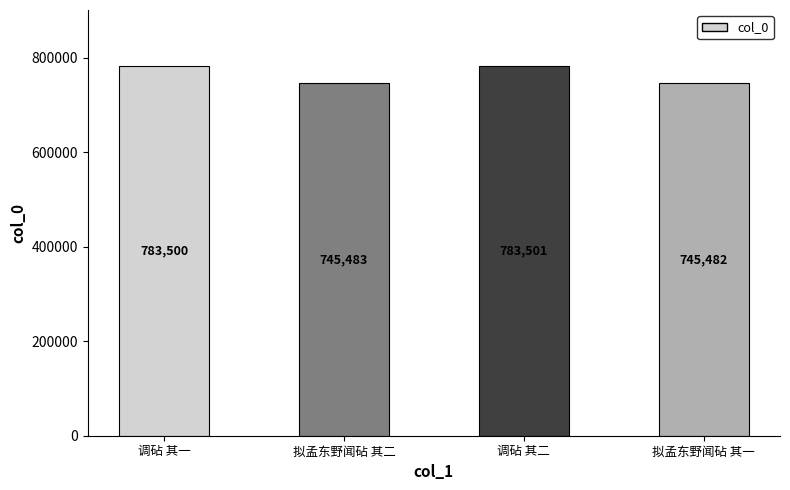

Reading left to right, transcribe all the data shown in this chart.

783500	745483	783501	745482